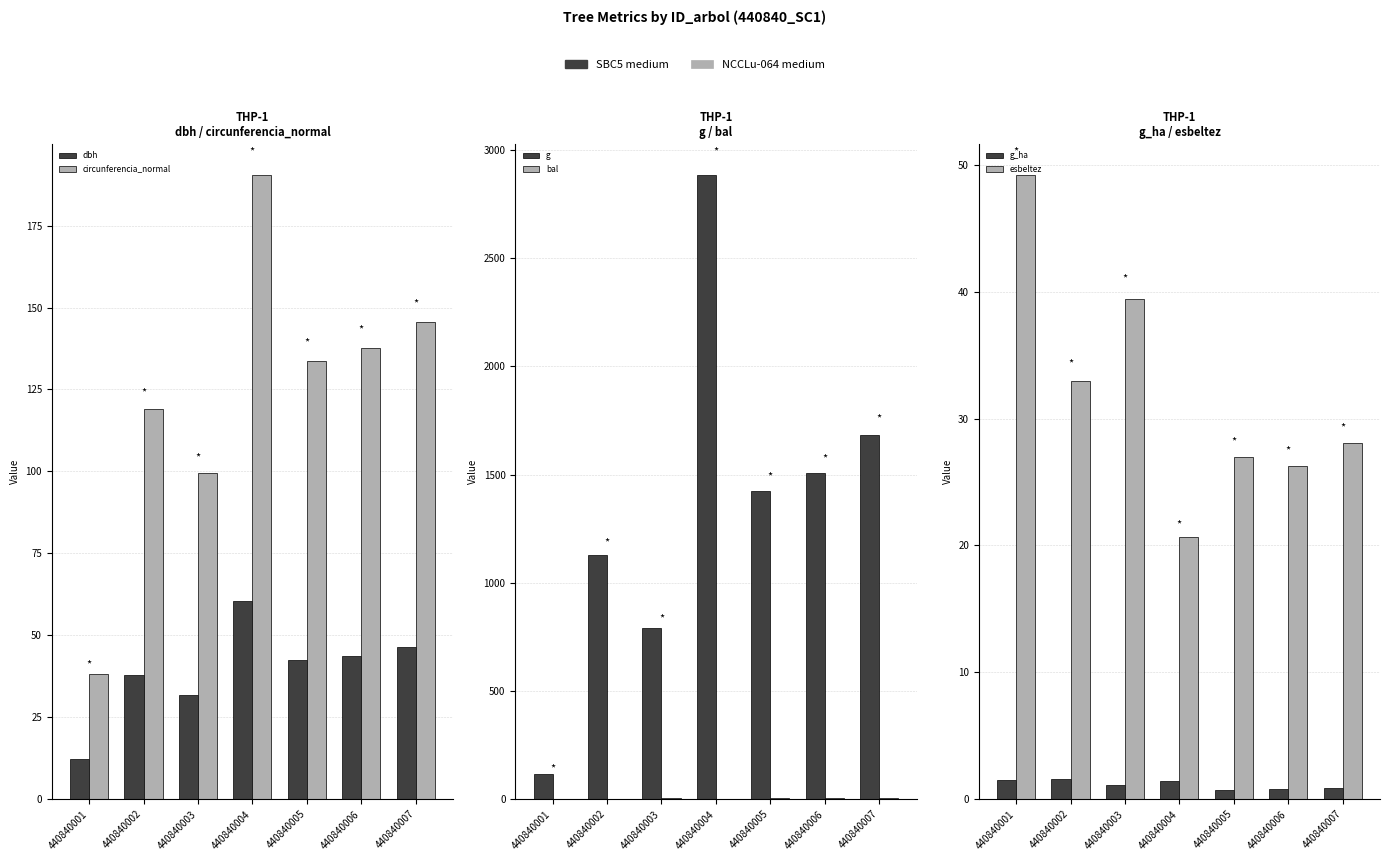

Are the bars grouped side by side (vs. stacked)?

Yes